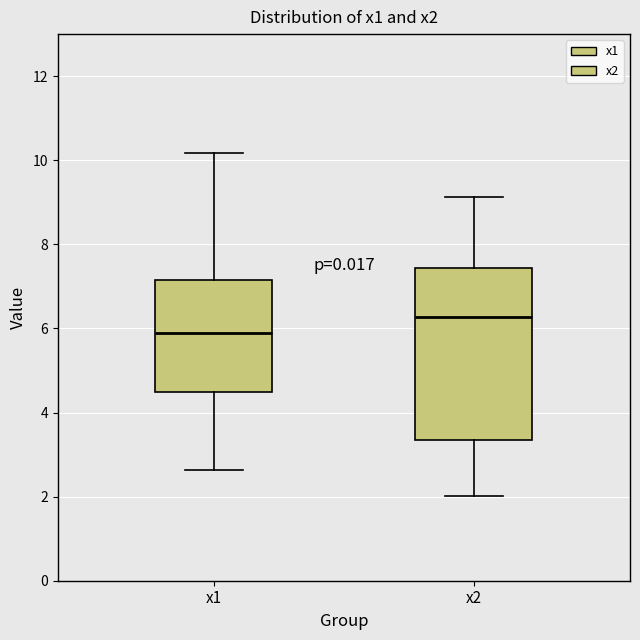

Which box is the tallest, from its lower edge to its upper edge?

x2